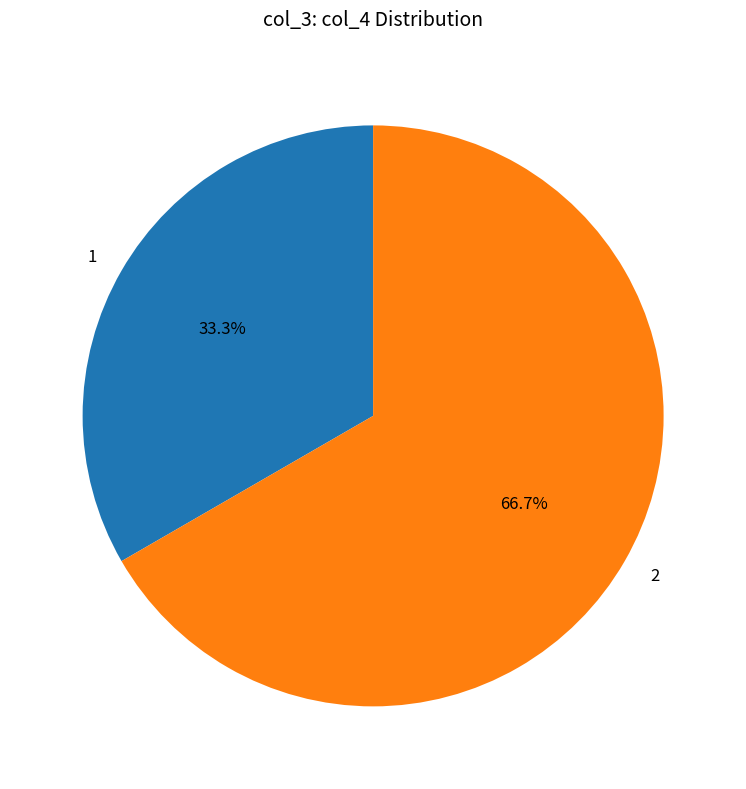

What is the total percentage of 1 and 2?

100.0%